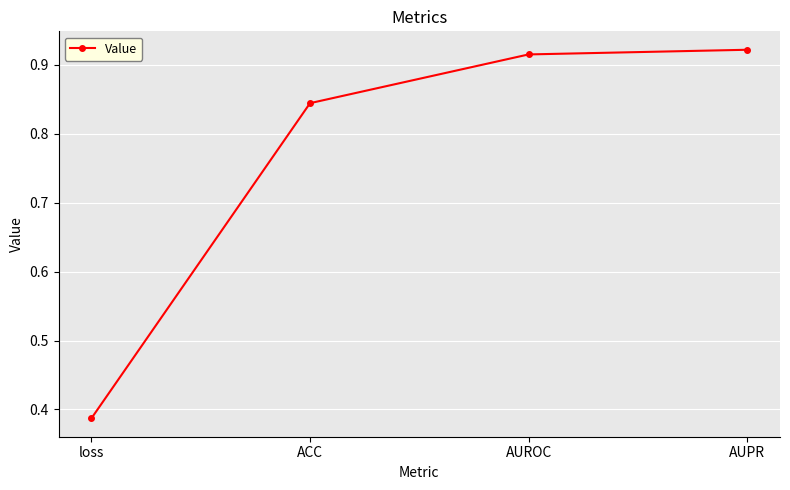

The value at loss is 0.7. True or false?

False